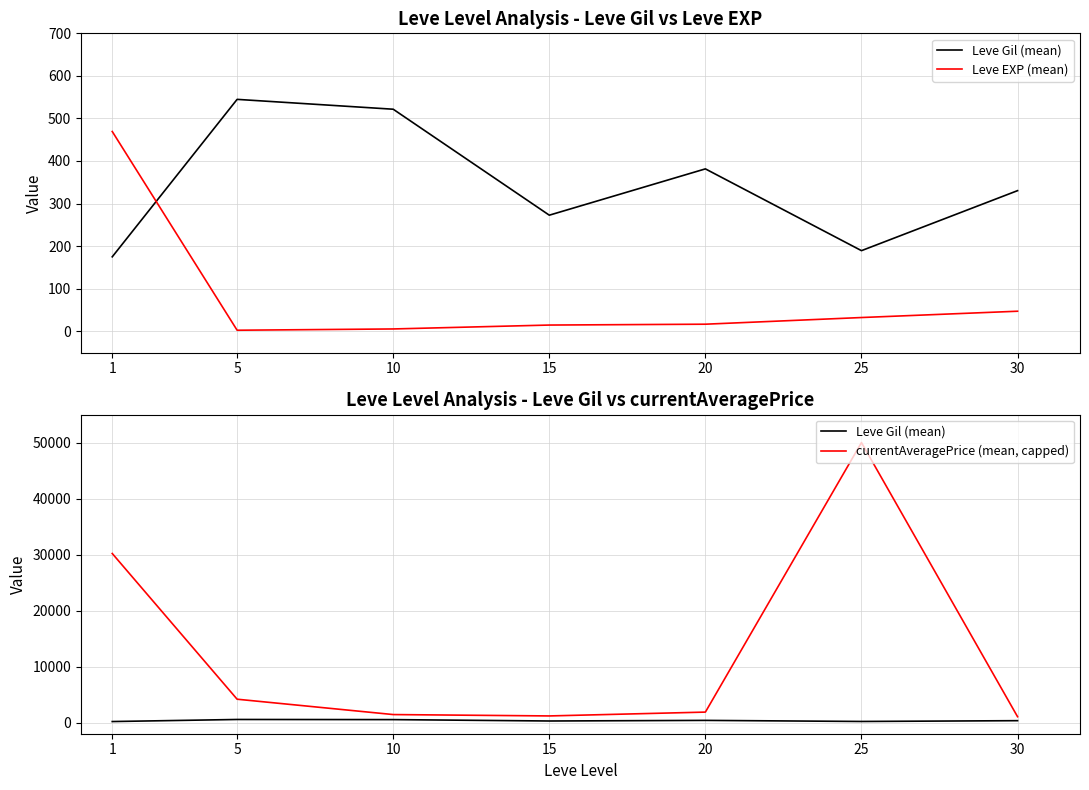

What is the sum of the currentAveragePrice (mean, capped) values at 1 and 5?

34349.4